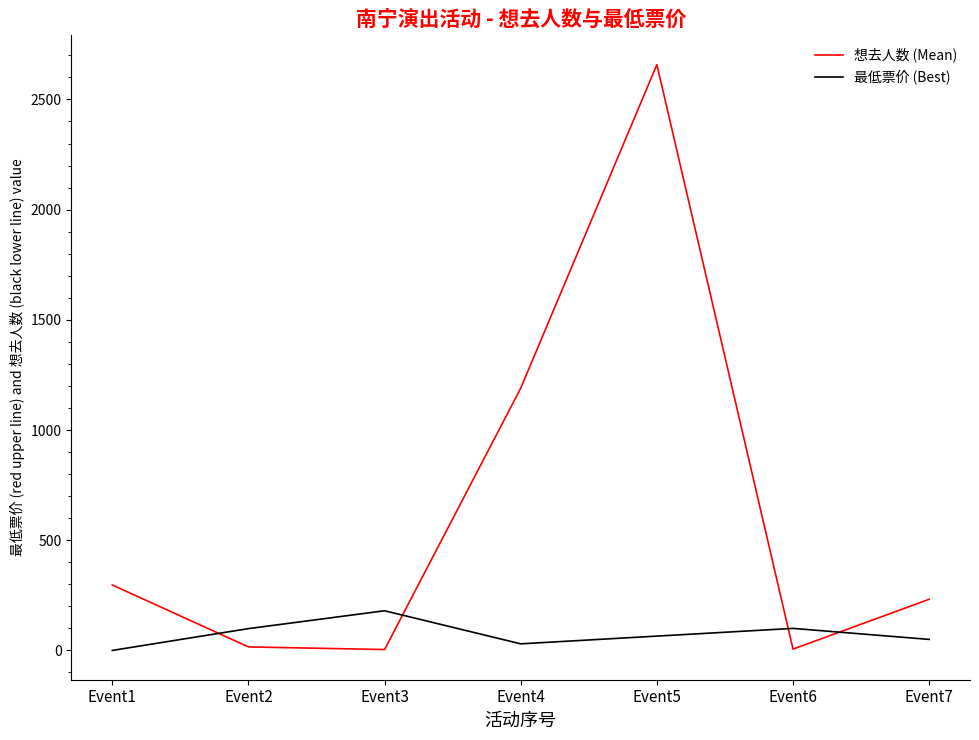

After their last crossing, which series has the higher values: 想去人数 (Mean) or 最低票价 (Best)?

想去人数 (Mean)